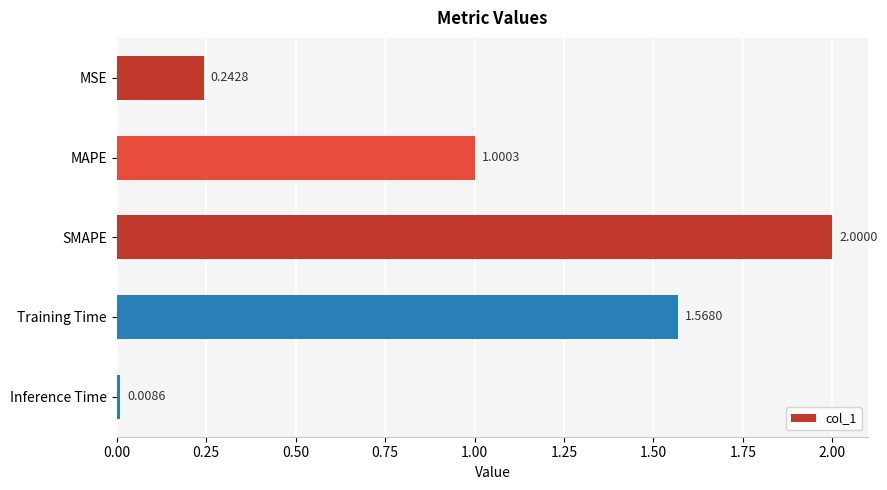

Are the bars horizontal?

Yes